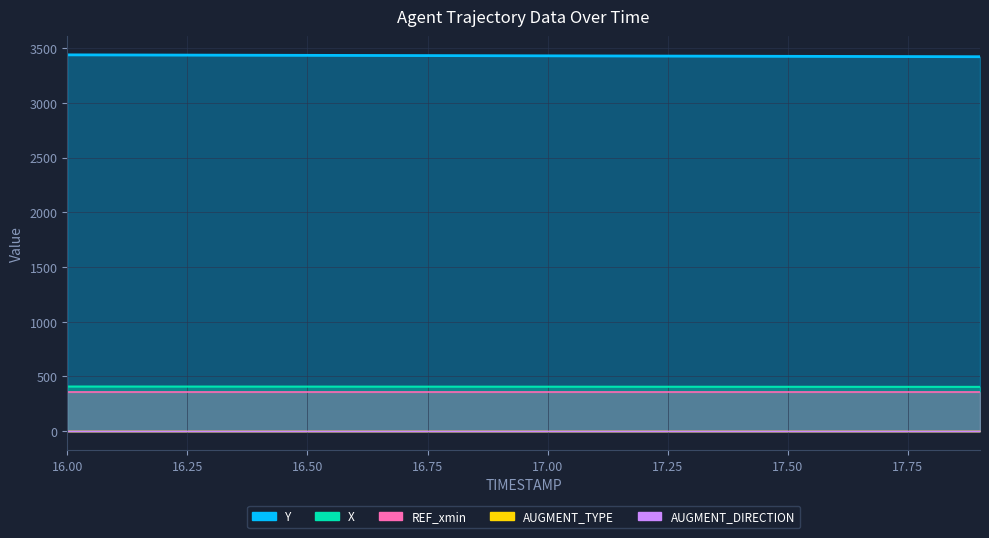

True or false: AUGMENT_TYPE has more than 1 interior local peaks.

False